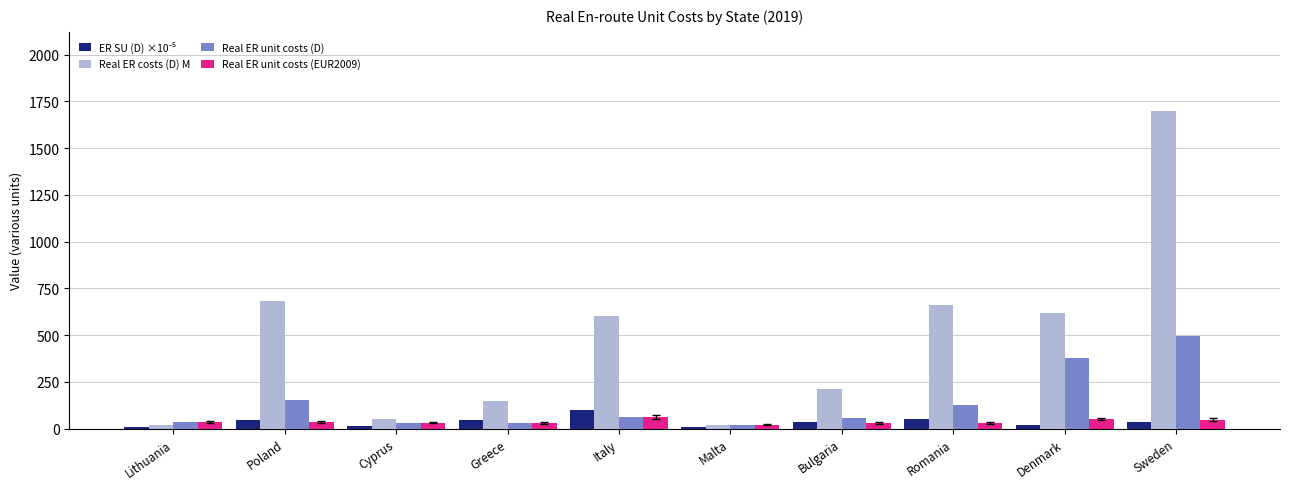

At which category does the chart reach its peak across all series?

Sweden